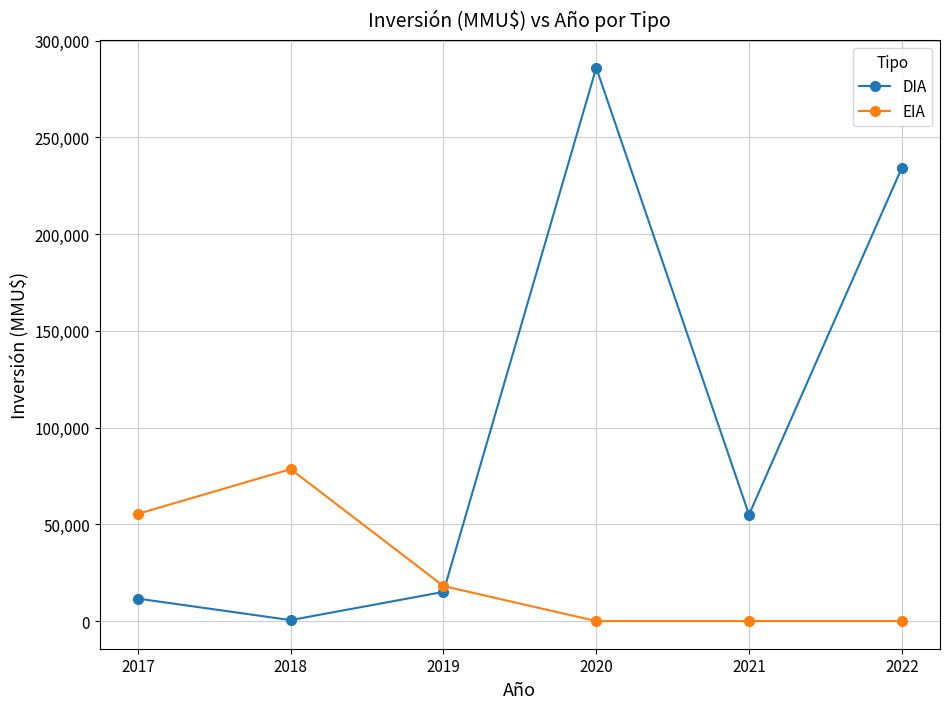

At which category is the sum across all series the highest?

2020